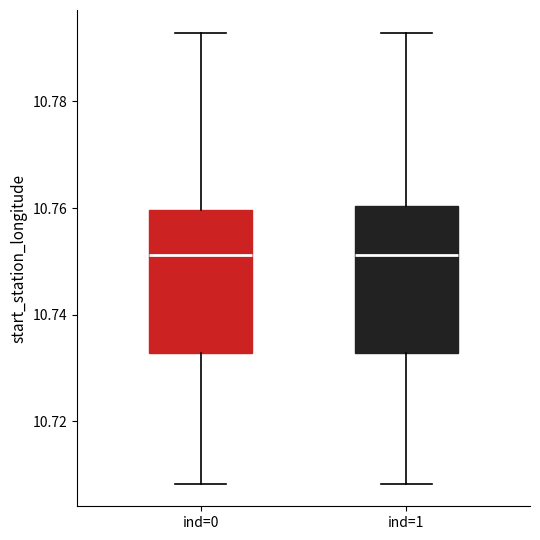

Reading left to right, read every box against the y-axis: the position of its median line, the range the box covers, and the ends of its whiskers. The values are not printed on the chart, so give them approximately, as read against the axis.

ind=0: median 10.752, box 10.732 to 10.760, whiskers 10.708 to 10.792
ind=1: median 10.752, box 10.732 to 10.760, whiskers 10.708 to 10.792